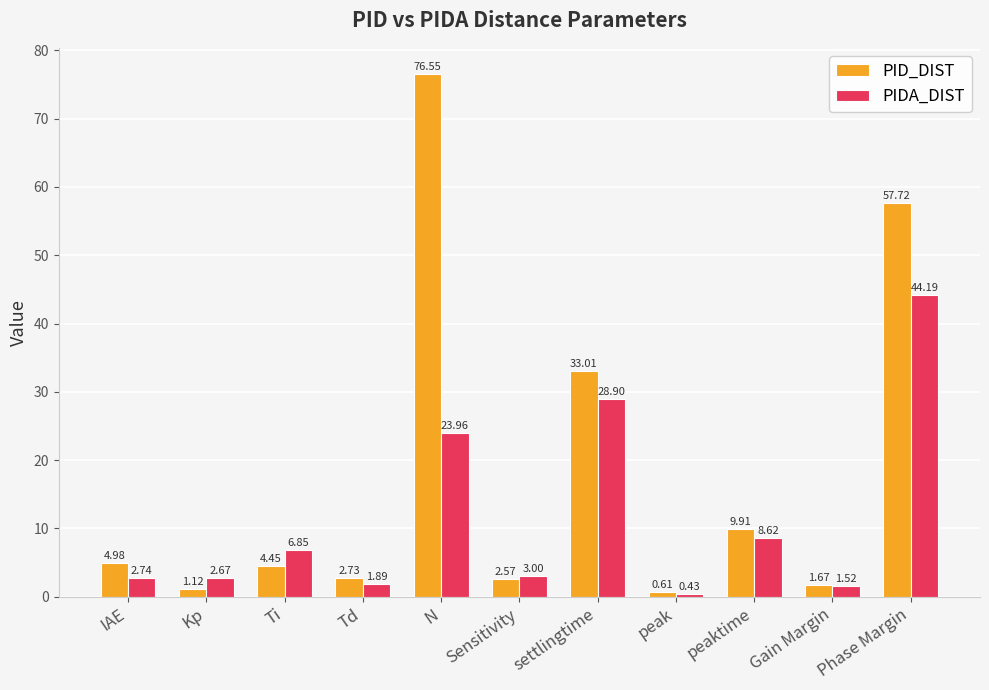

Which series has the largest range (max minus min)?

PID_DIST